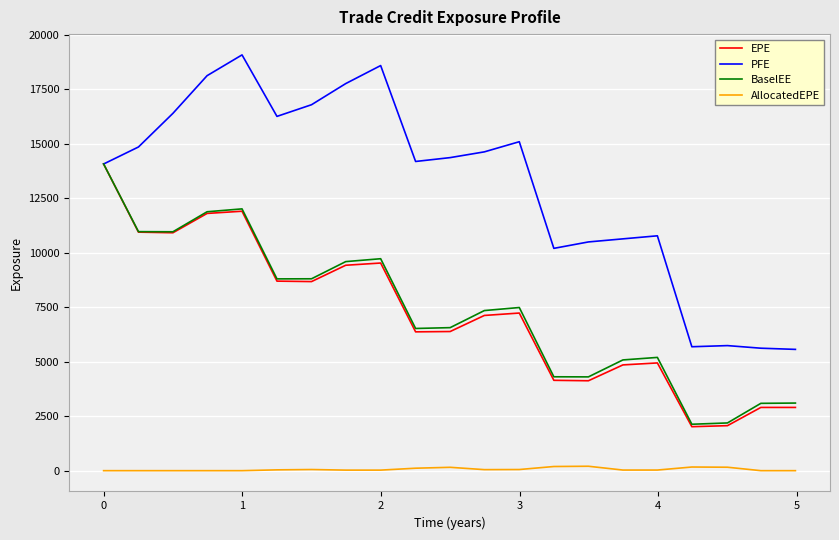

What is the minimum value for EPE?

2018.1